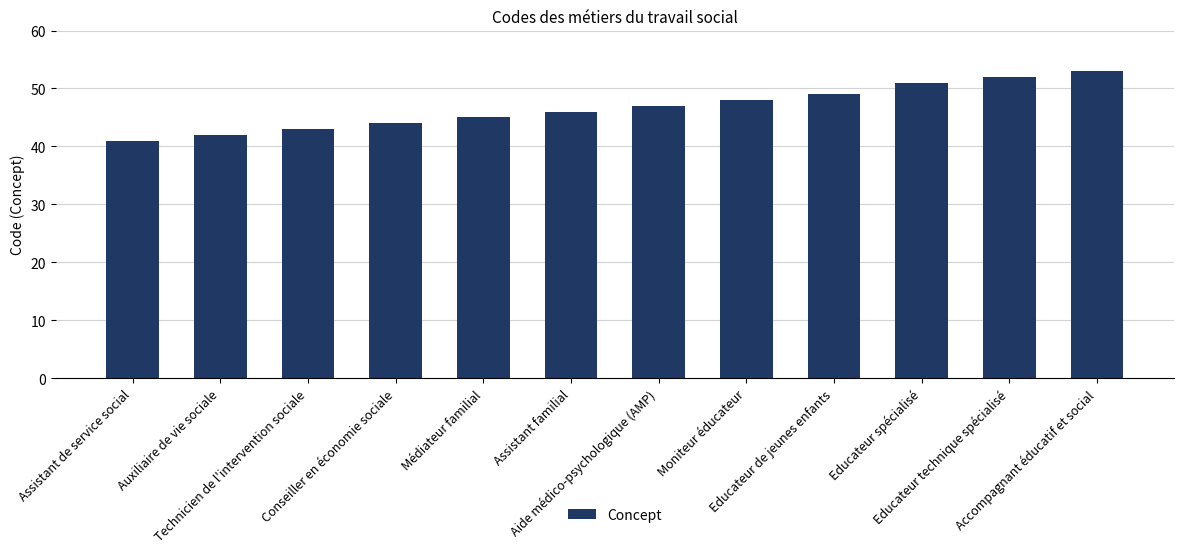

What is the average value?

47